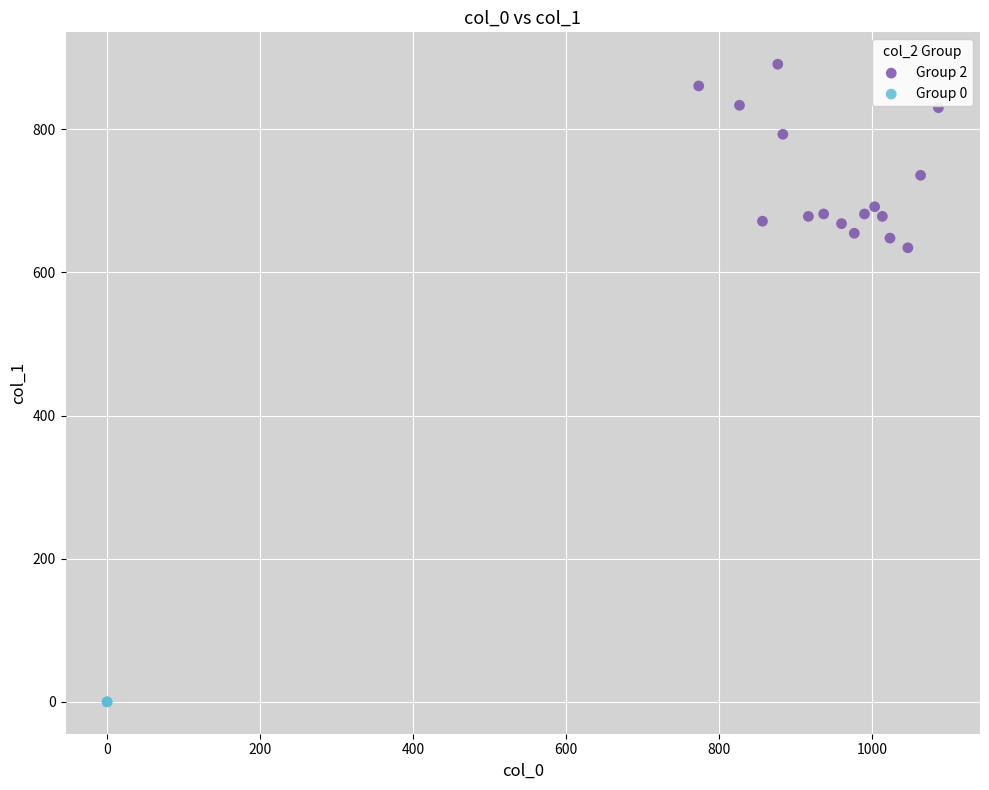

Which series reaches the minimum Y coordinate?

Group 0